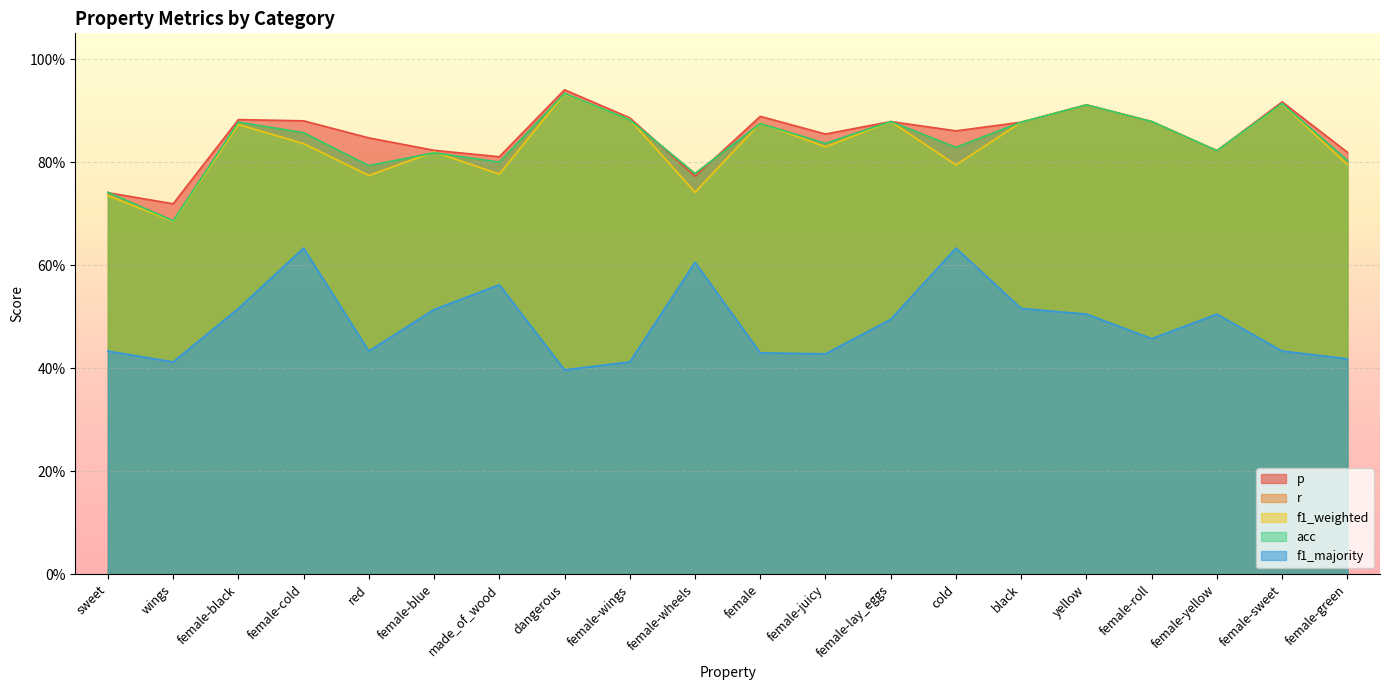

After their last crossing, which series has the higher values: acc or f1_weighted?

acc